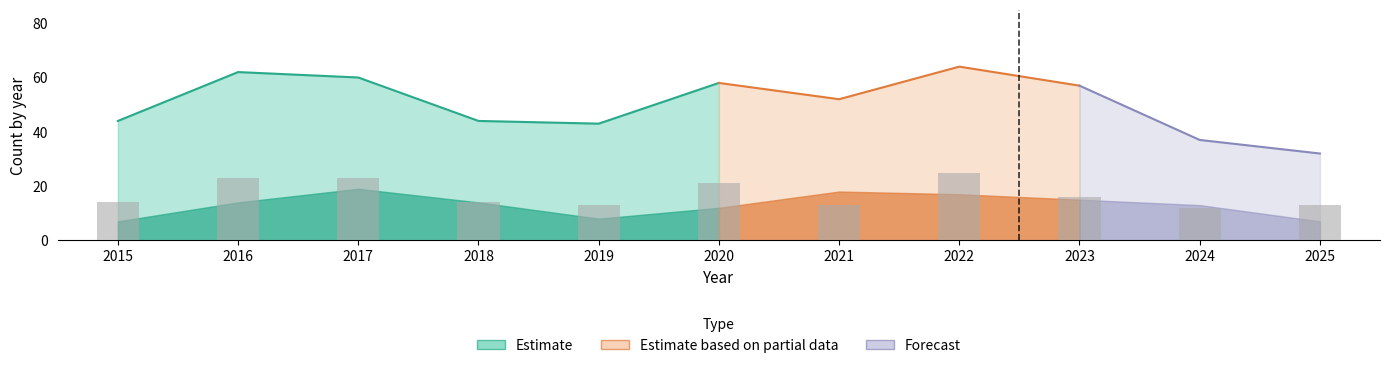

Is it true that Aggravated Assault equals 9 at 2018?

False